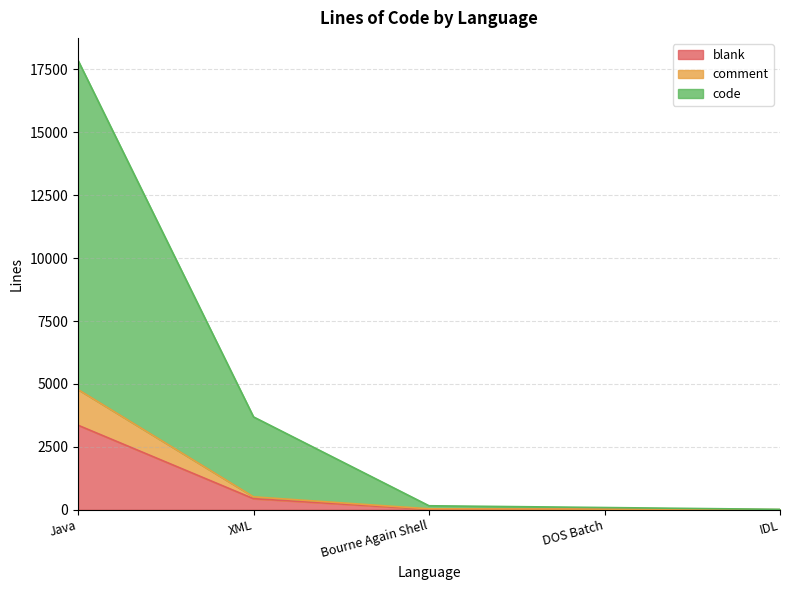

True or false: comment and code intersect in this chart.

False